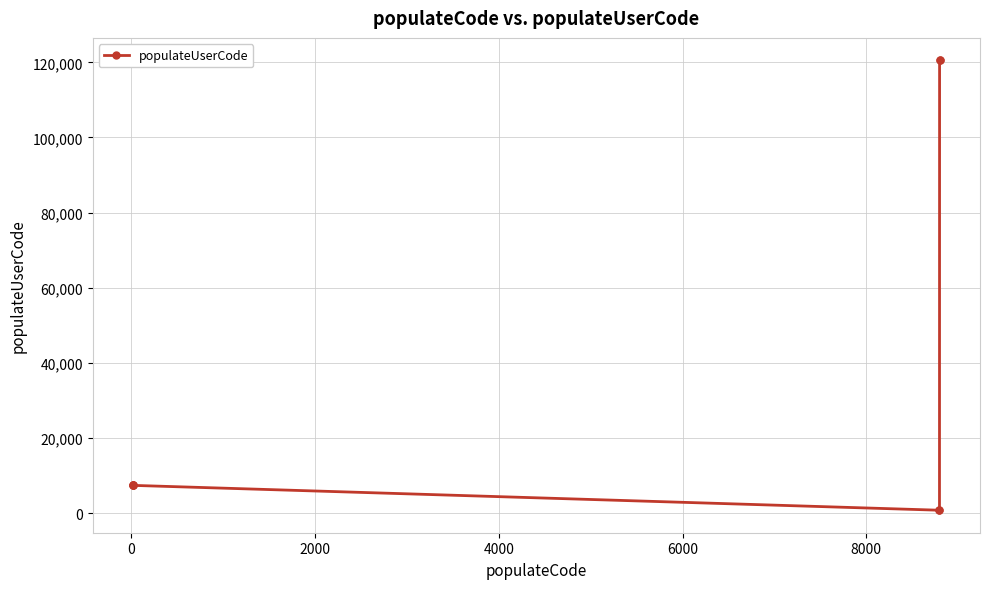

What is the maximum value shown in the chart?

120524